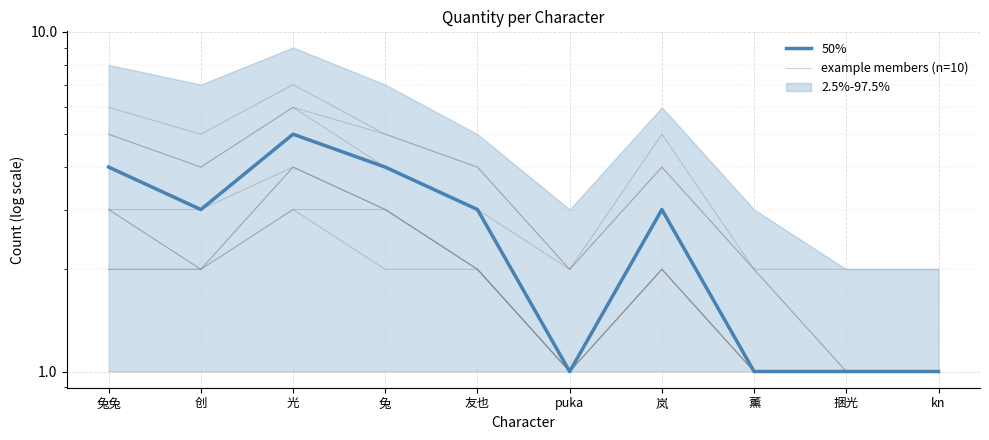

At how many categories does at least one series exceed 3?

3